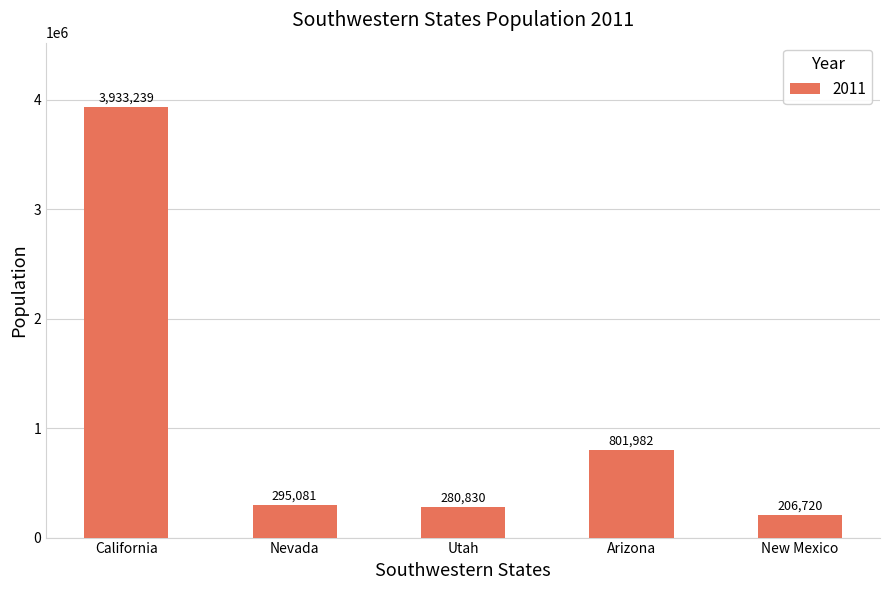

The value at Utah is 280830. True or false?

True